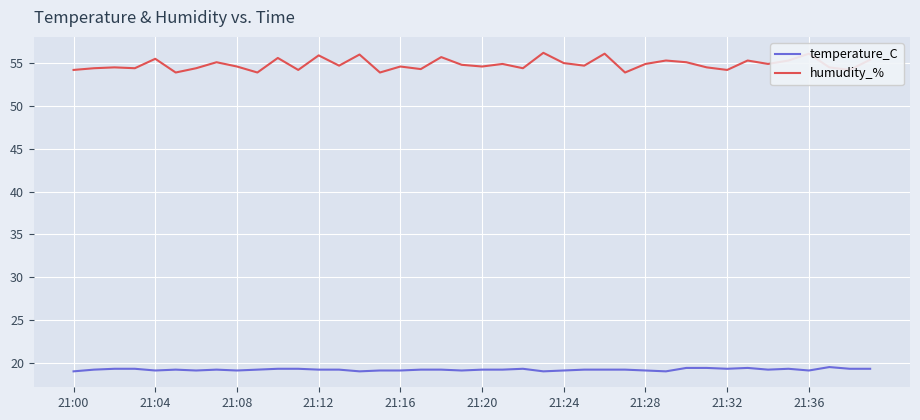

How many series are shown in this chart?

2